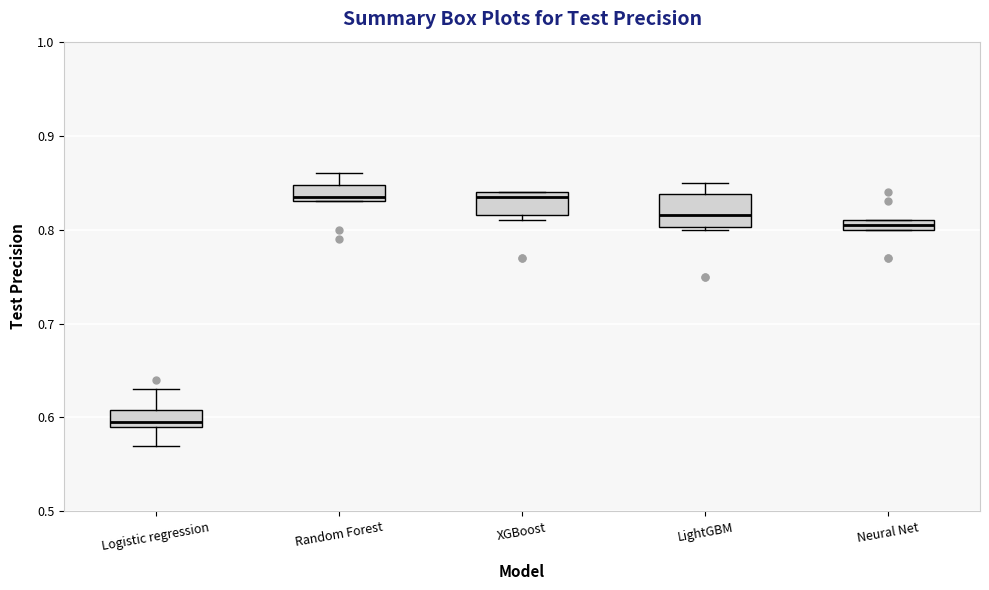

Which box is the tallest, from its lower edge to its upper edge?

LightGBM